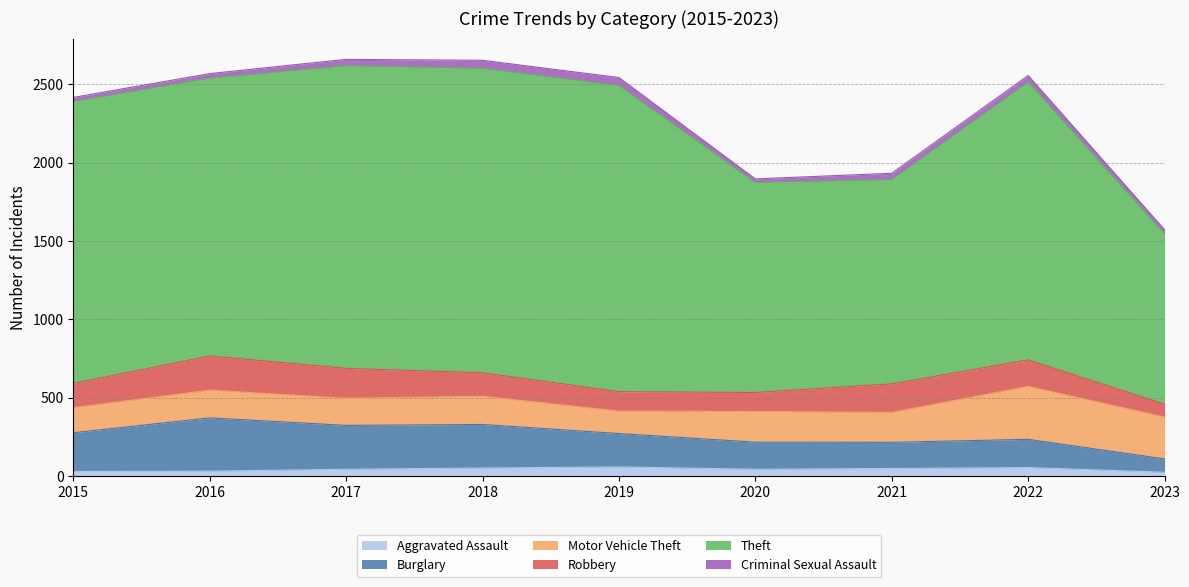

At which category does Theft reach its first local valley?

2016